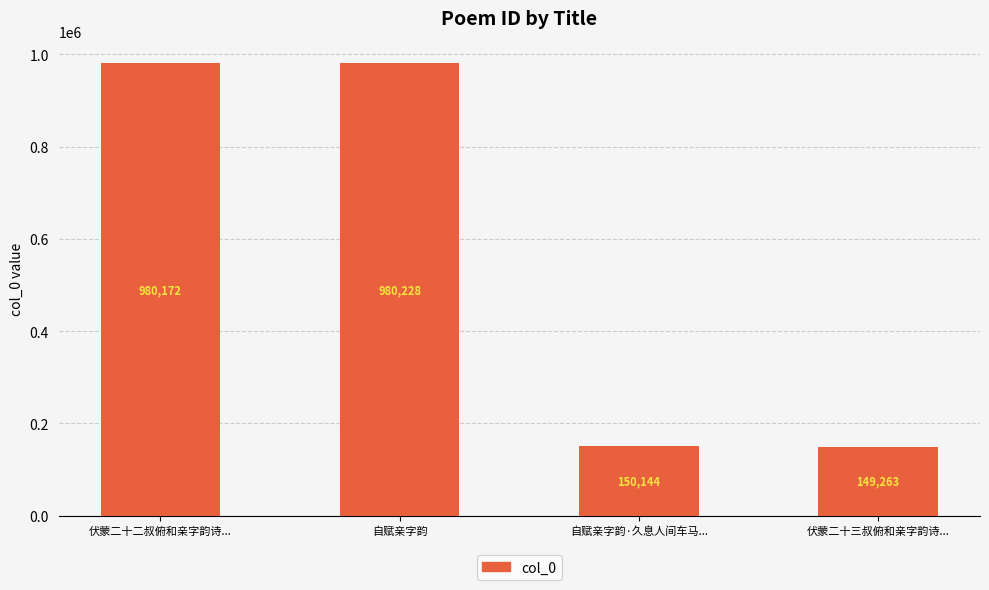

How many values are below 980172?

2